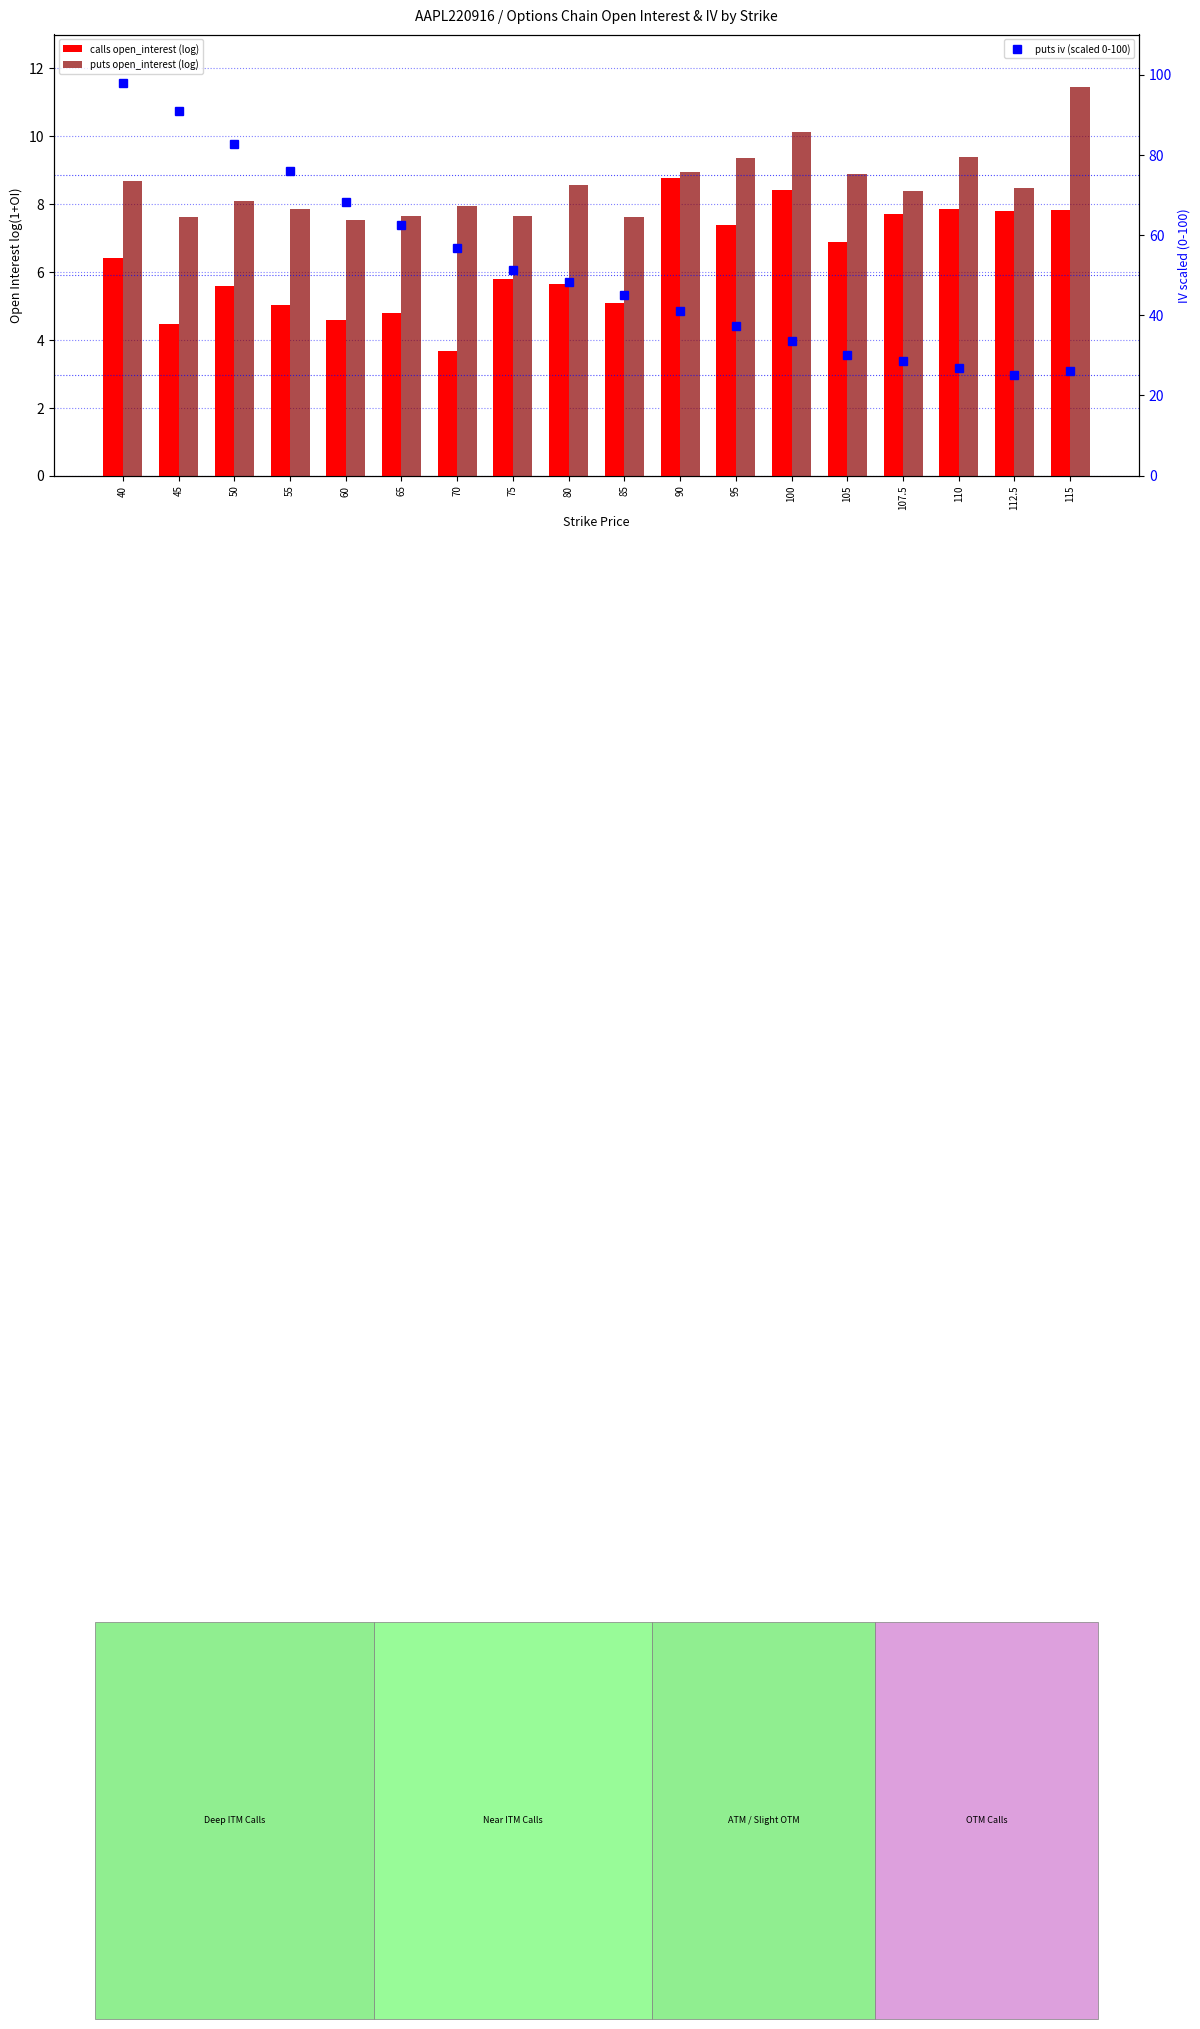

What is the difference between the second highest and second lowest values in the calls open_interest (log) series?

3.9